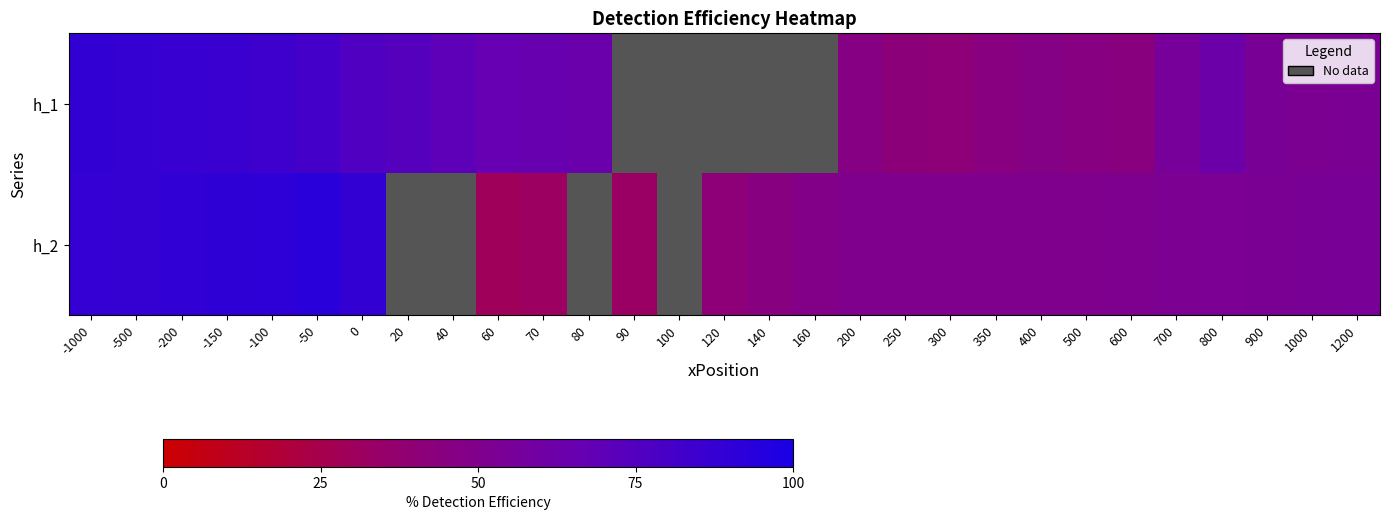

At which category does the chart reach its minimum across all series?

60